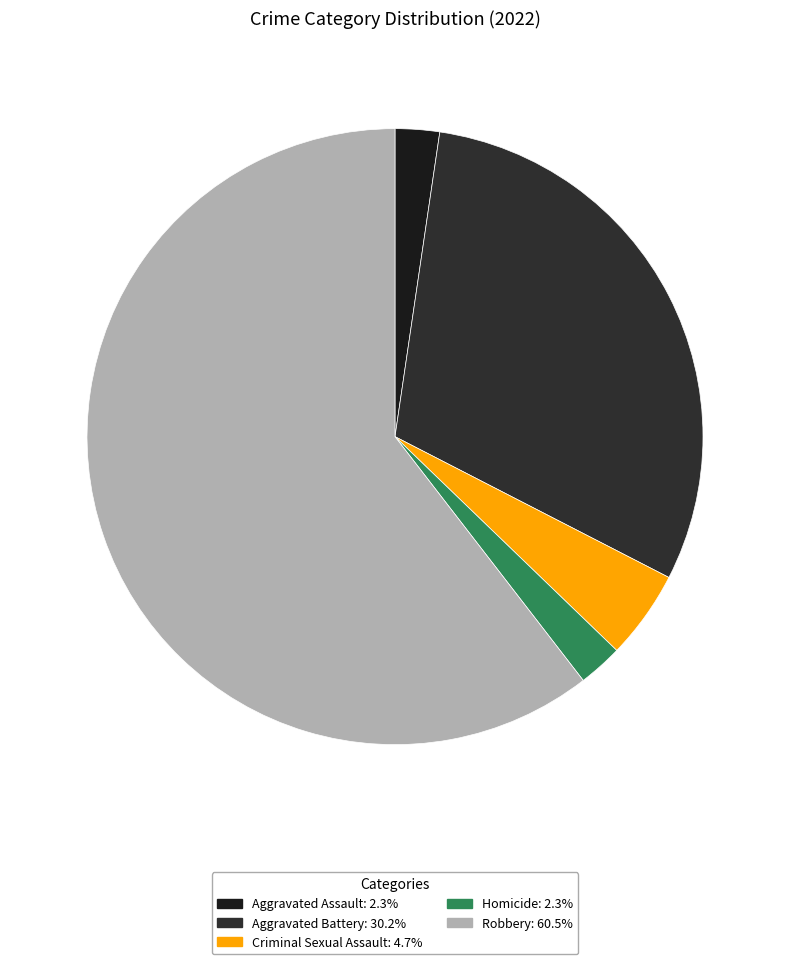

Is there a majority slice in this chart?

Yes